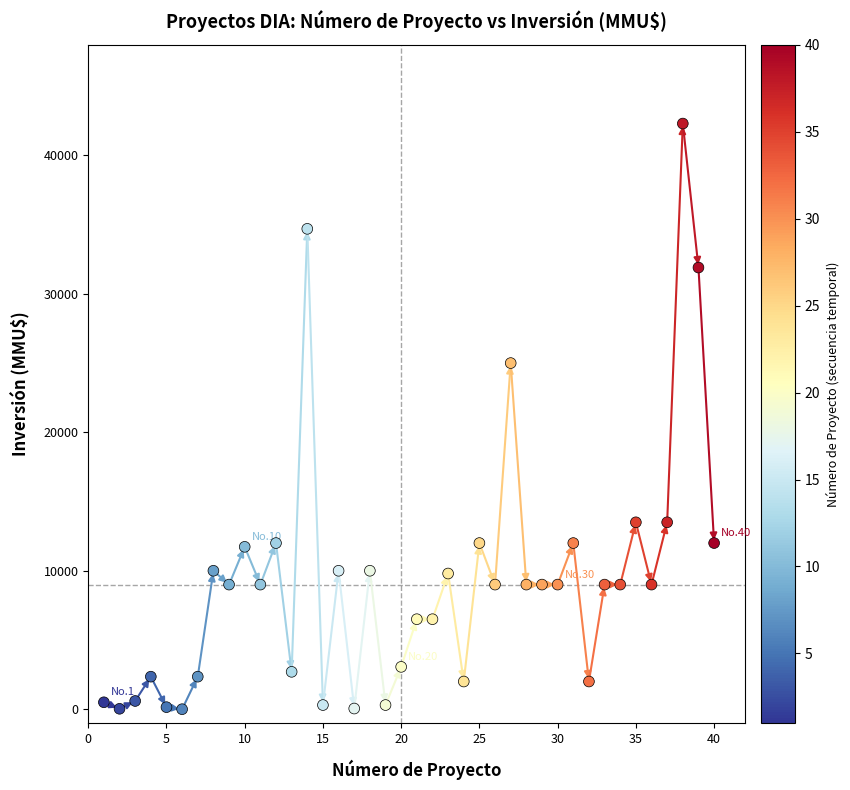

What is the range of X values (max minus min)?

39